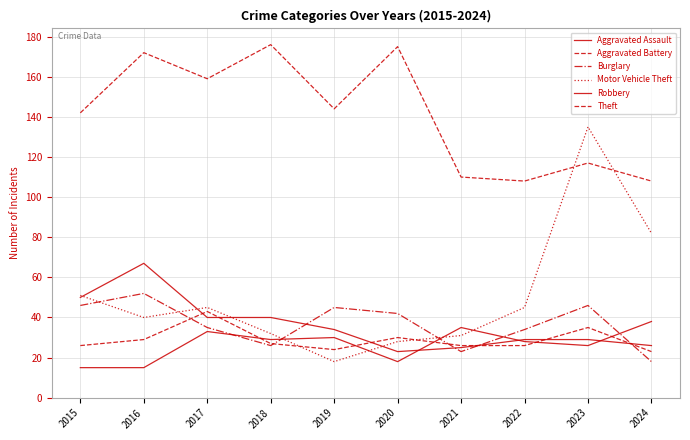

True or false: Robbery has a value of 17 at 2023.

False